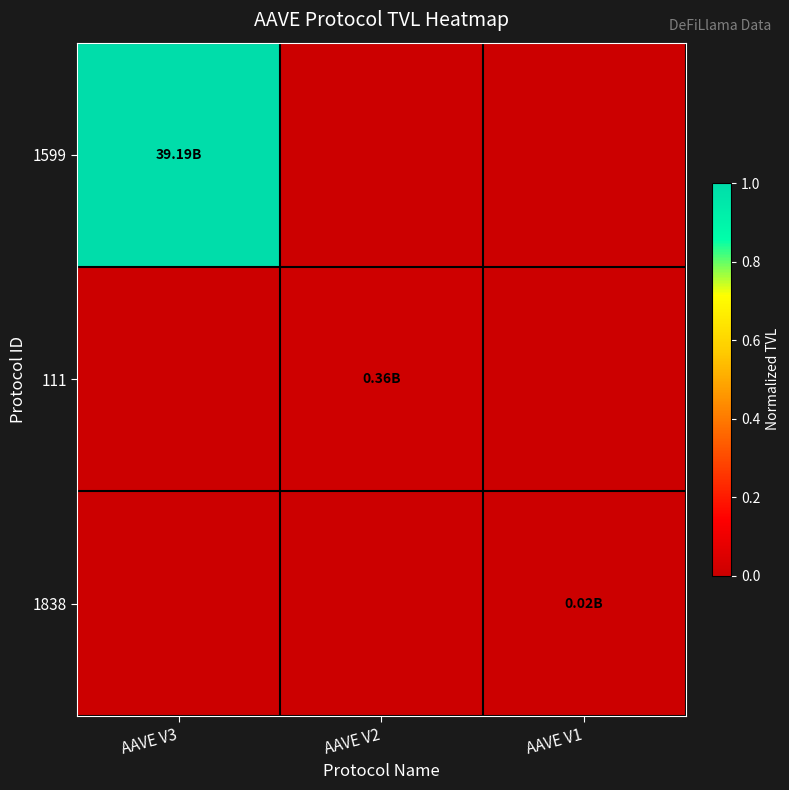

Reading right to left, extract all data points from this chart.

1599: AAVE V1=0.0	AAVE V2=0.0	AAVE V3=1.0
111: AAVE V1=0.0	AAVE V2=0.0	AAVE V3=0.0
1838: AAVE V1=0.0	AAVE V2=0.0	AAVE V3=0.0